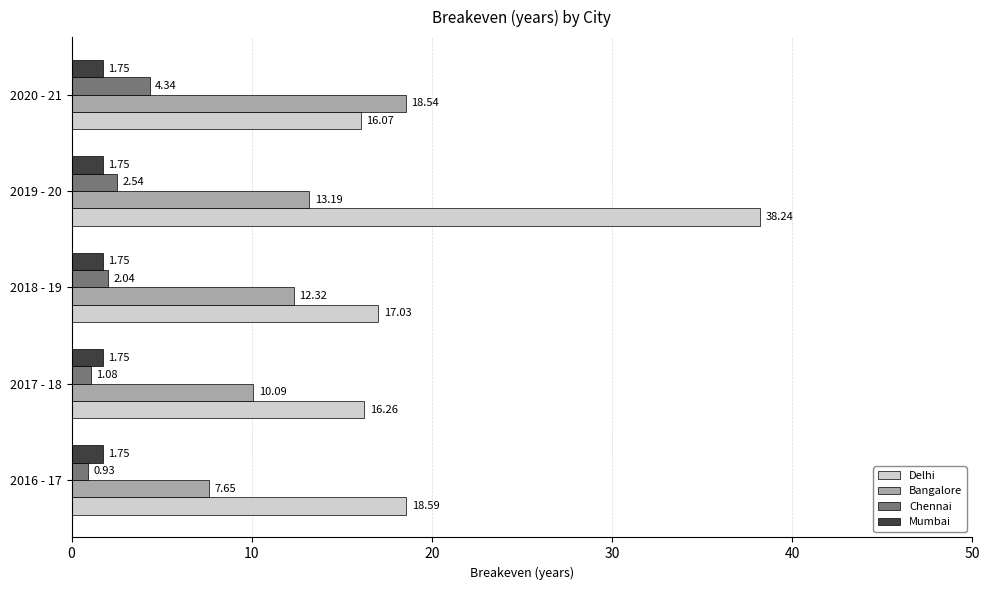

How many values in the Chennai series are below 2?

2